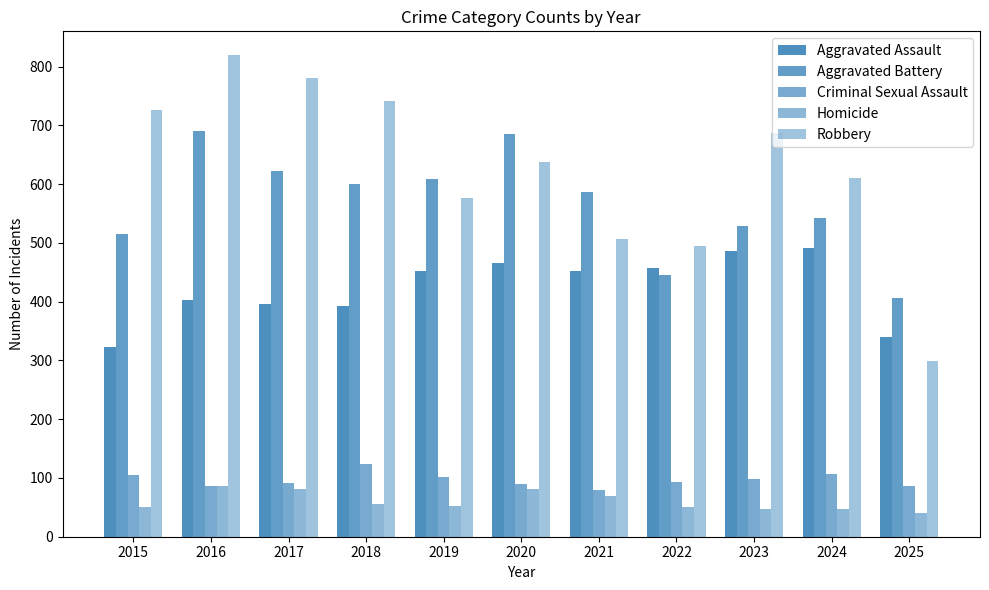

How many series are shown in this chart?

5